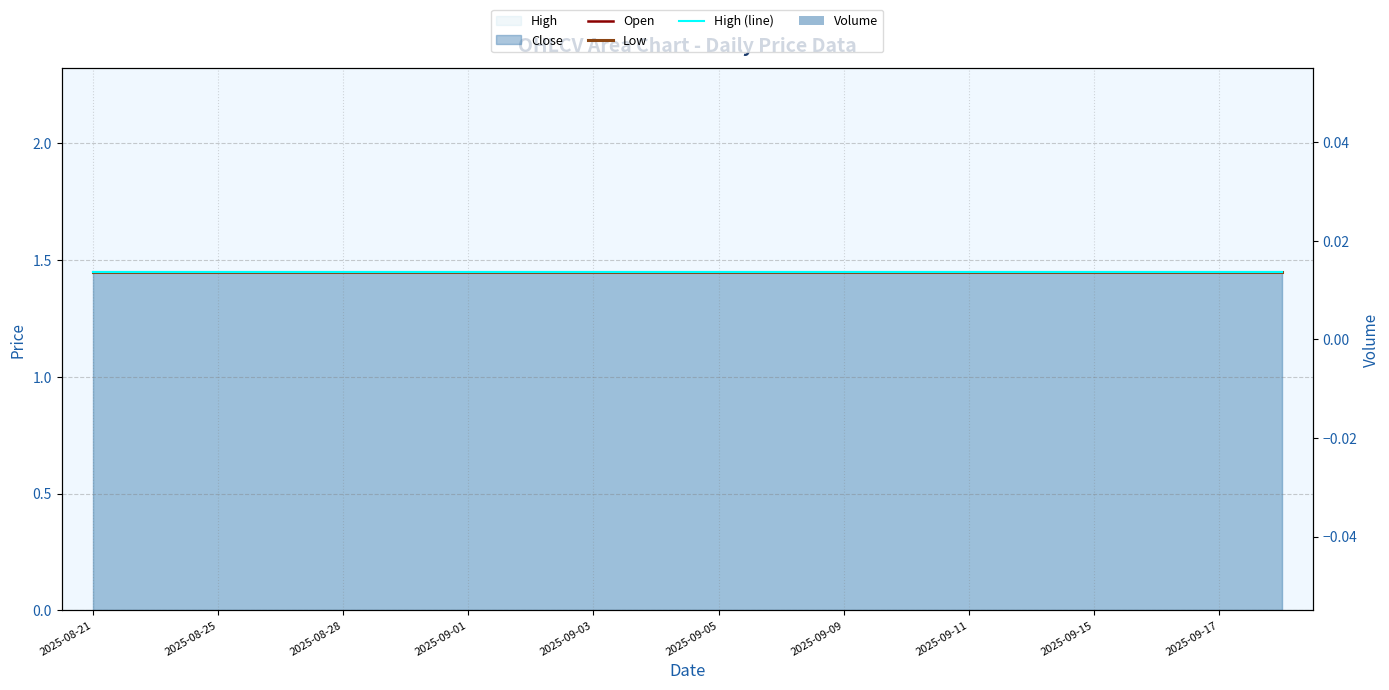

Are the bars horizontal?

No